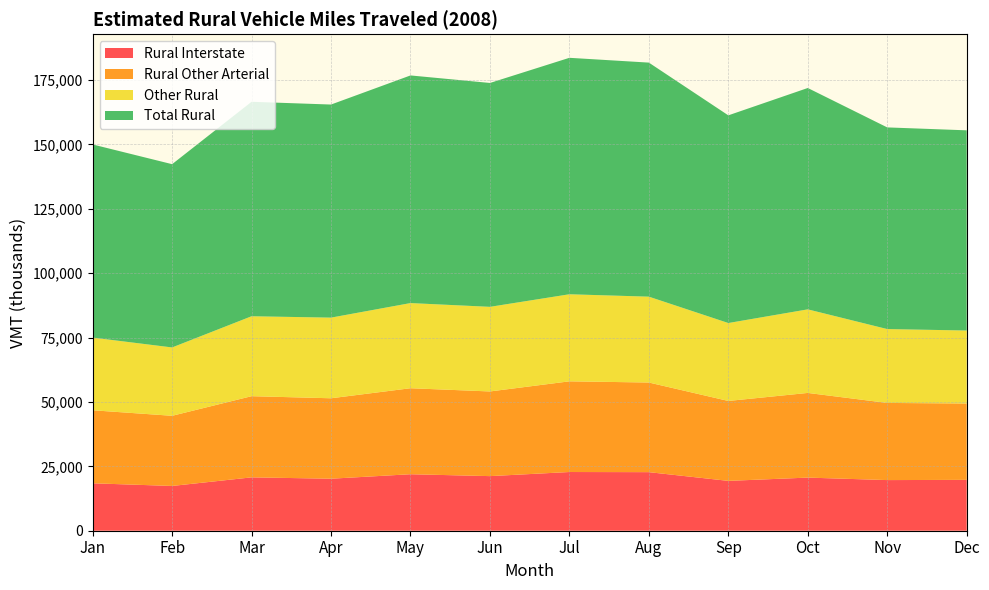

Reading right to left, what are all the values shown in this chart?

Rural Interstate: Dec=19746	Nov=19657	Oct=20624	Sep=19349	Aug=22738	Jul=22791	Jun=21196	May=21931	Apr=20191	Mar=20715	Feb=17378	Jan=18413
Rural Other Arterial: Dec=29647	Nov=29950	Oct=32870	Sep=31029	Aug=34797	Jul=35203	Jun=32869	May=33385	Apr=31228	Mar=31513	Feb=27238	Jan=28350
Other Rural: Dec=28326	Nov=28679	Oct=32441	Sep=30249	Aug=33329	Jul=33801	Jun=32849	May=33058	Apr=31306	Mar=31030	Feb=26533	Jan=28213
Total Rural: Dec=77719	Nov=78286	Oct=85936	Sep=80626	Aug=90864	Jul=91795	Jun=86914	May=88373	Apr=82724	Mar=83258	Feb=71150	Jan=74975